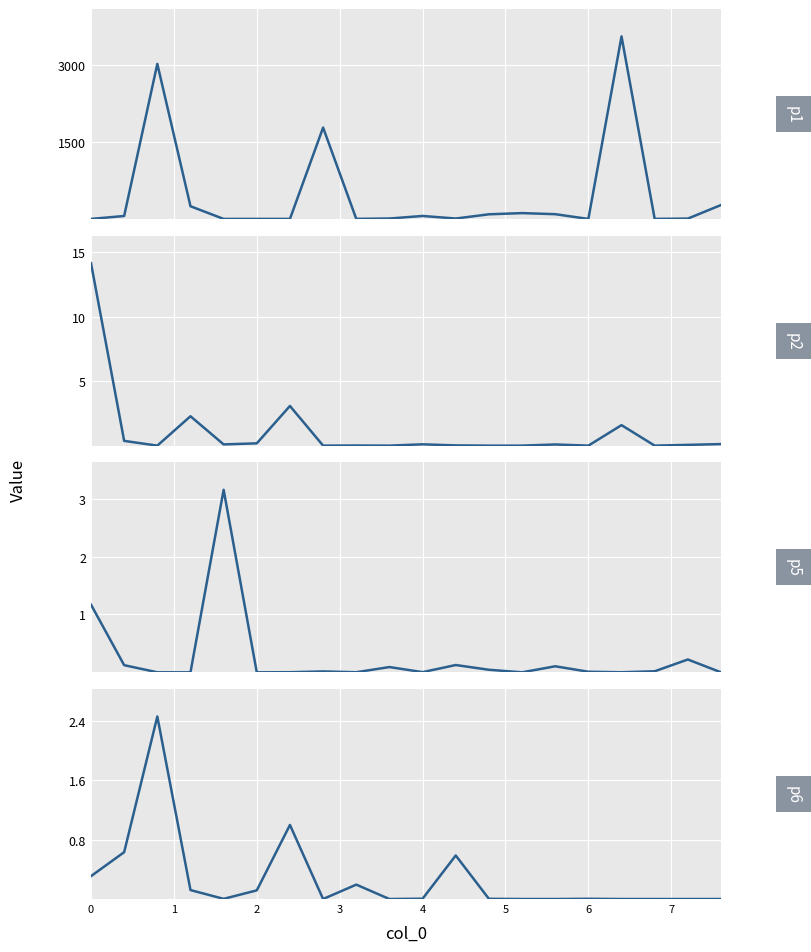

How many intersections are there between p2 and p6?

8